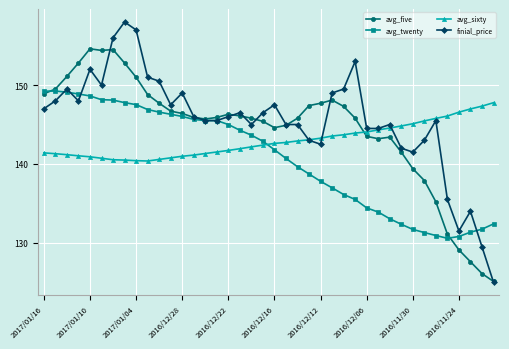

How many distinct data groups are displayed?

4